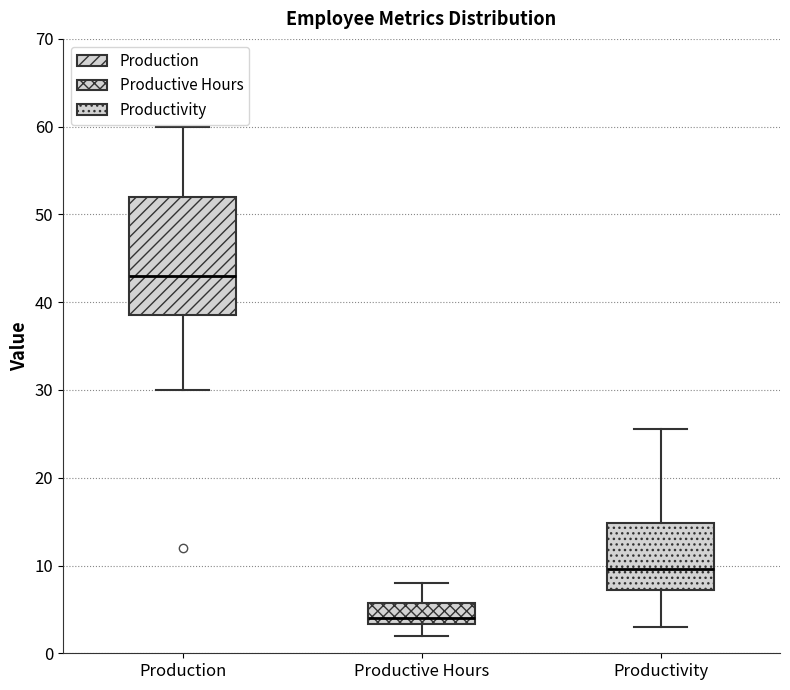

Comparing the boxes themselves (not the whiskers), which one is the tallest?

Production